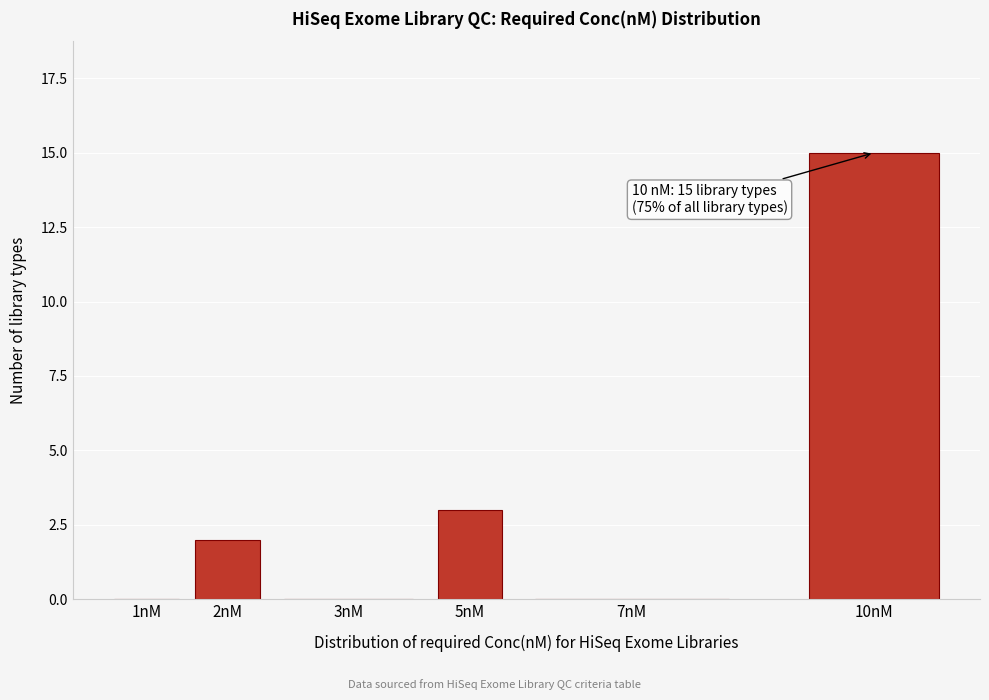

Reading right to left, list all the values displayed in this chart.

10nM=15	7nM=0	5nM=3	3nM=0	2nM=2	1nM=0